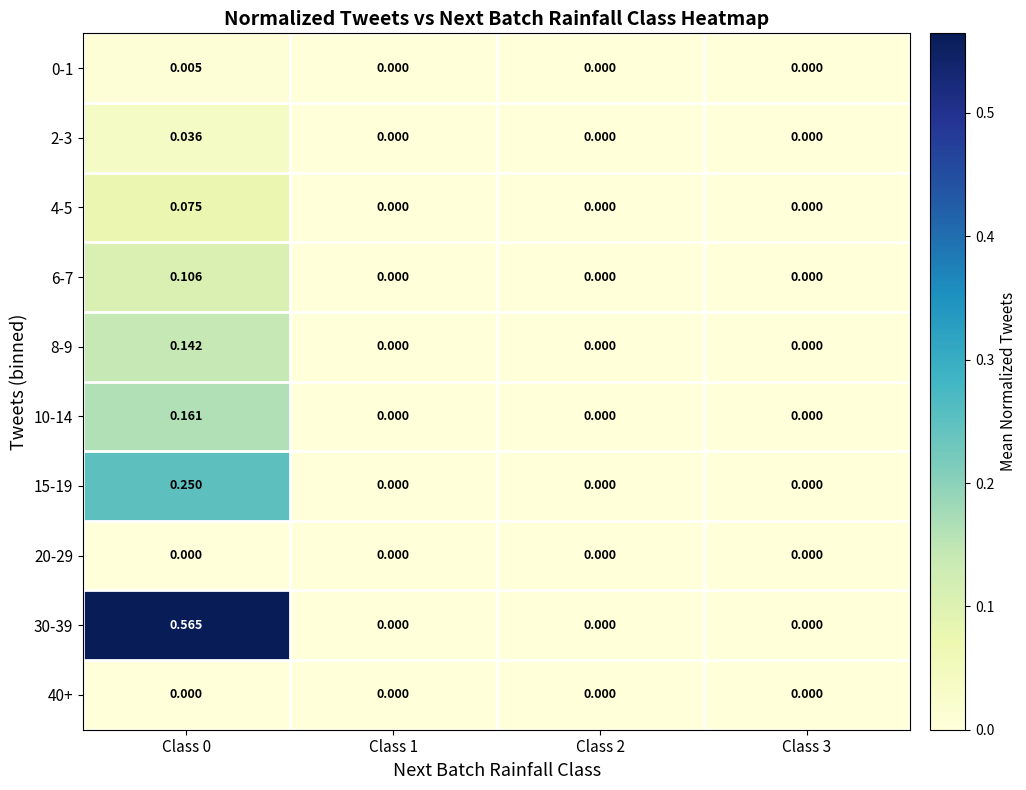

How many distinct data groups are displayed?

10